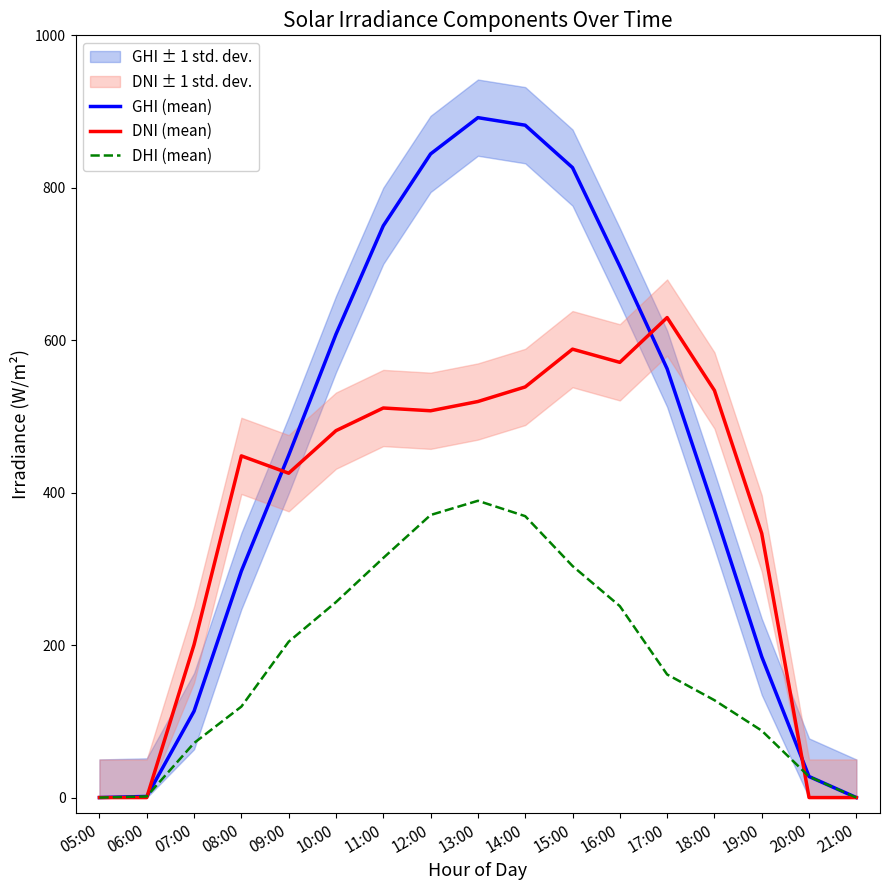

How many intersections are there between DNI (mean) and GHI (mean)?

4